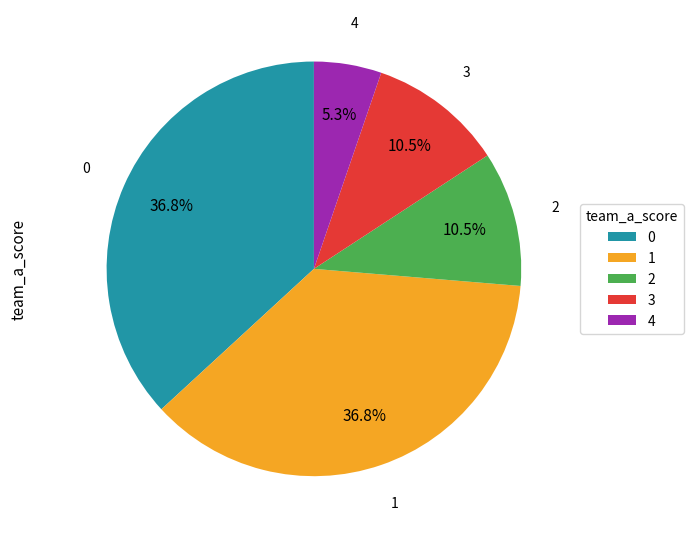

Count the number of slices in the pie.

5